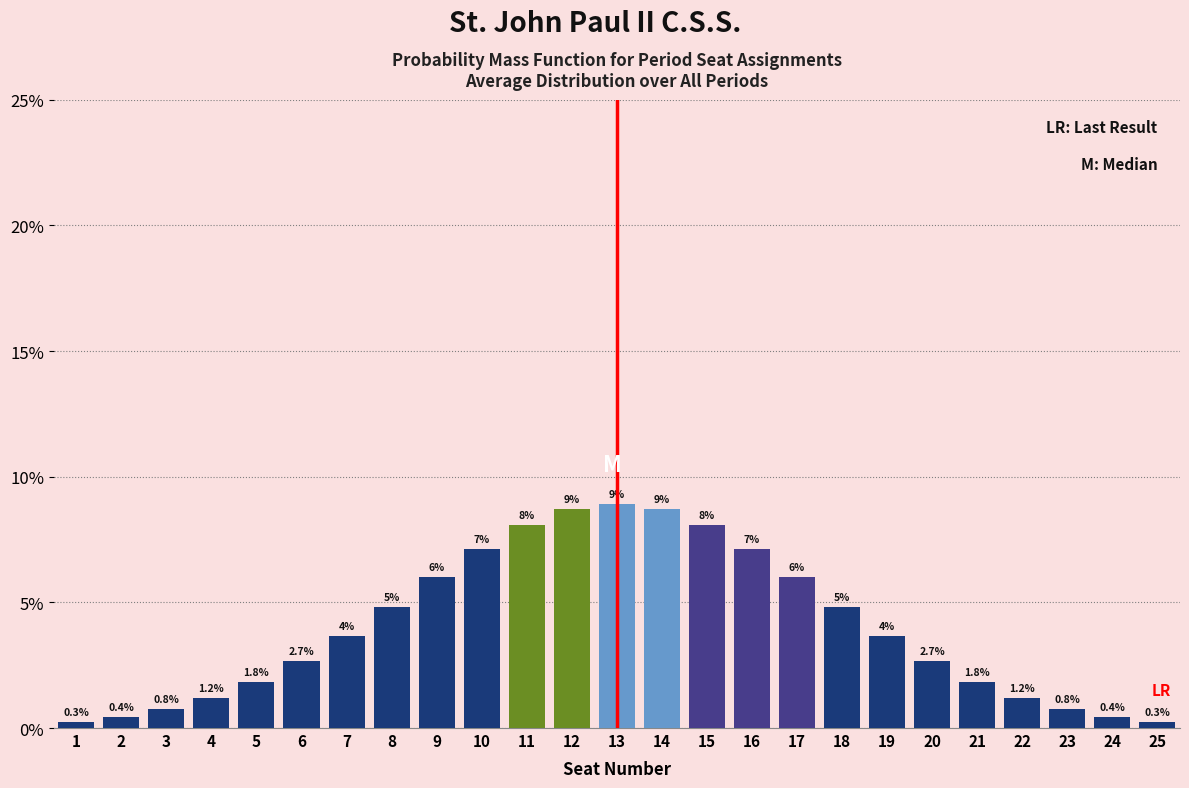

What is the approximate value at 21?

1.8